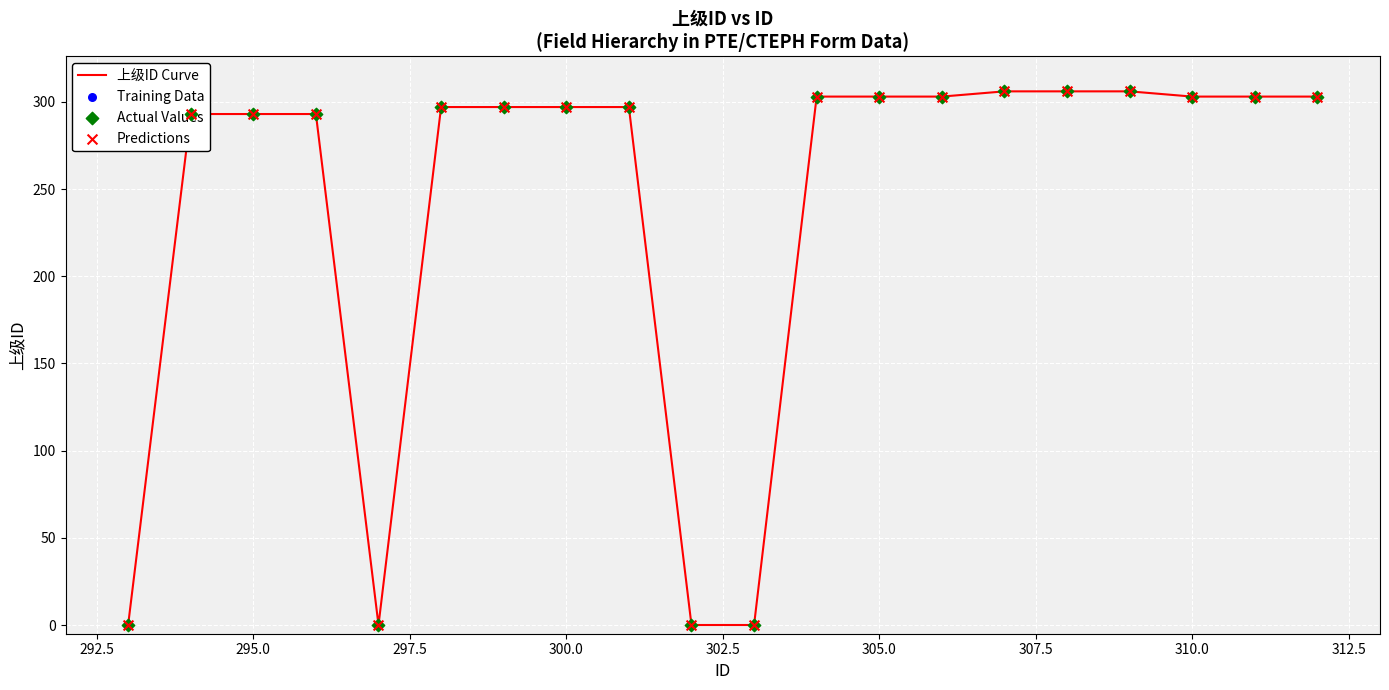

What is the greatest value displayed?

306